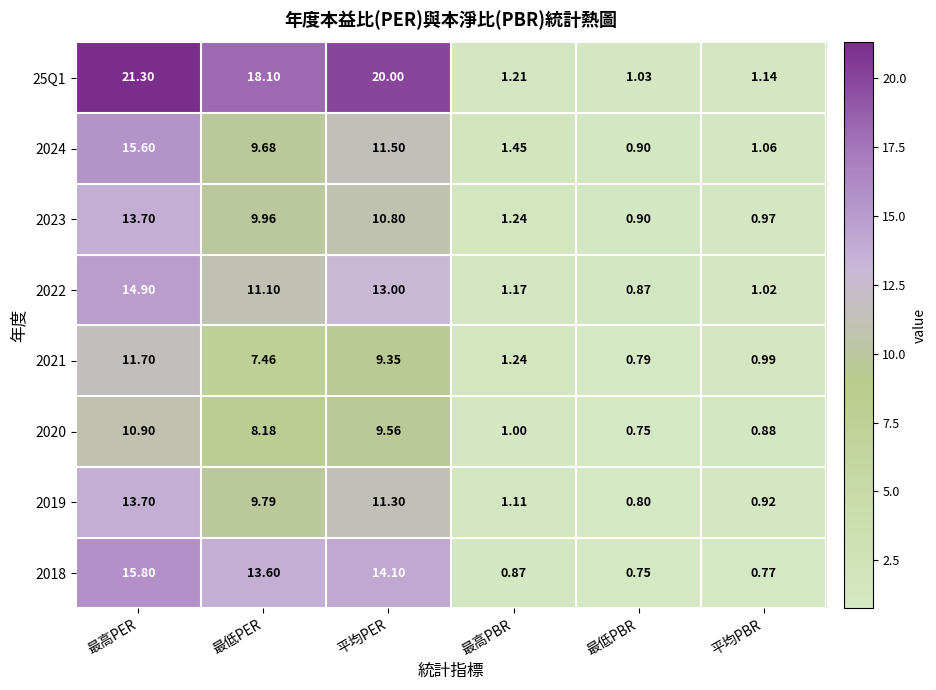

List the labels in order of 2018 value, largest first.

最高PER, 平均PER, 最低PER, 最高PBR, 平均PBR, 最低PBR